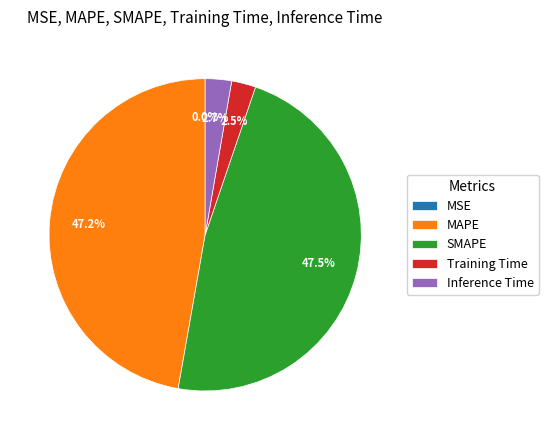

Does any single category account for the majority?

No